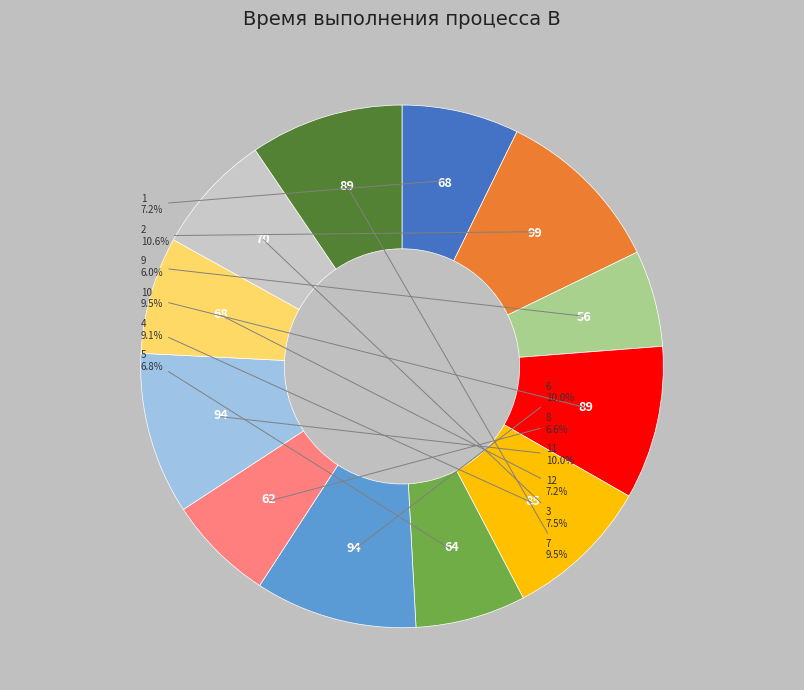

Is it true that 1 is 7% of the pie?

True